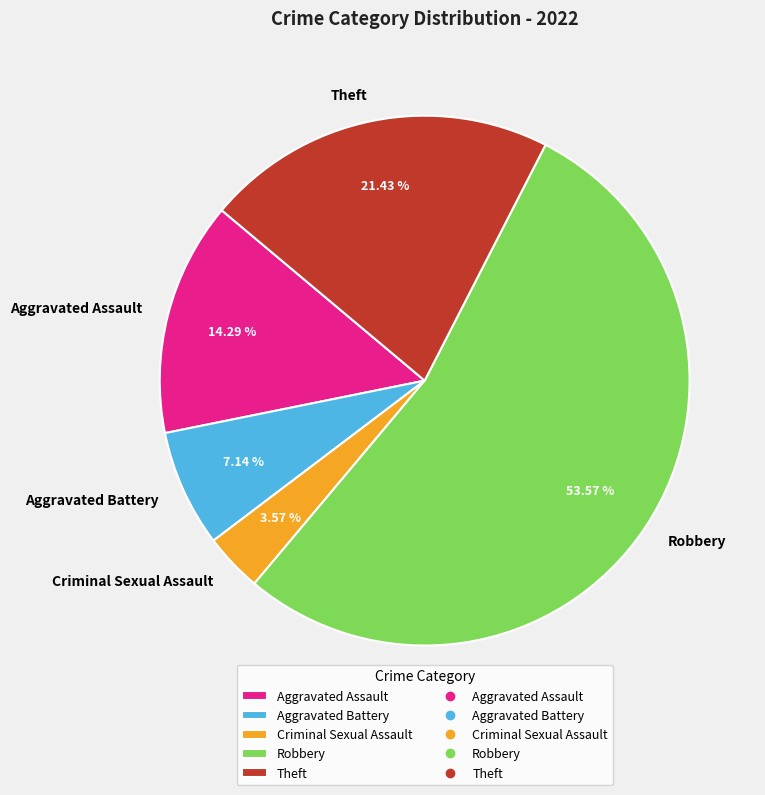

To the nearest percent, what is the difference between the Criminal Sexual Assault and Theft slice percentages?

18%